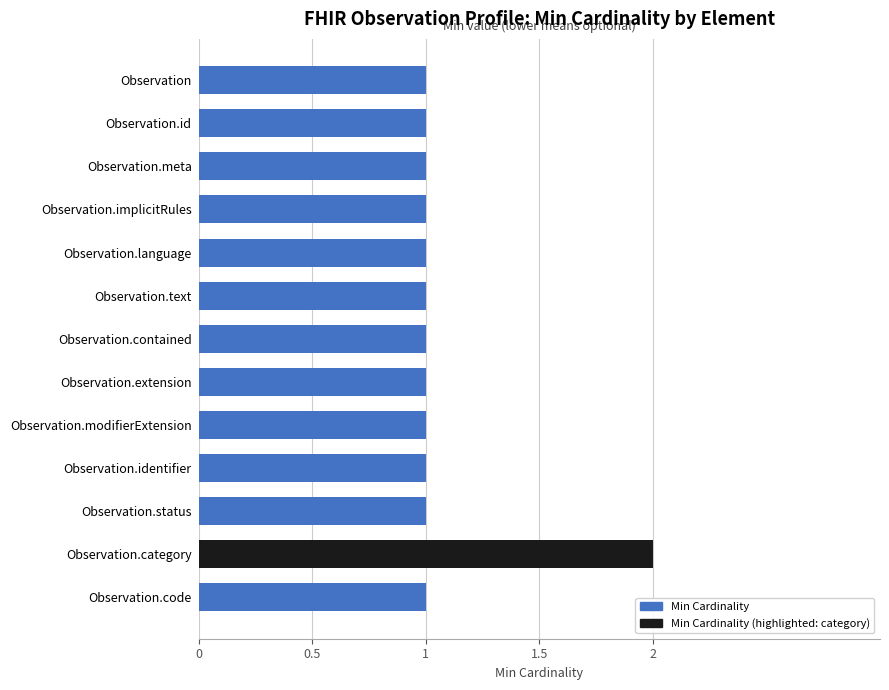

What is the greatest value displayed?

2